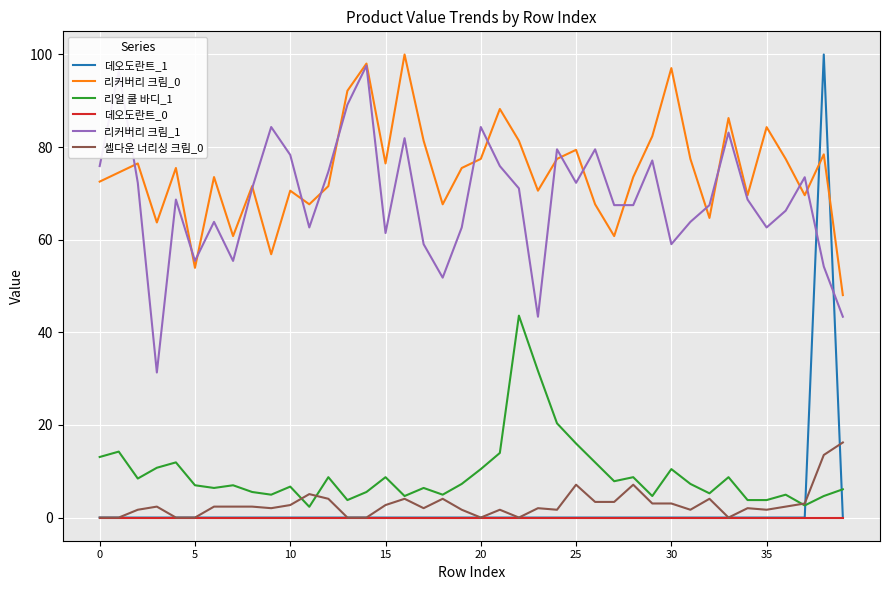

Which series has the largest range (max minus min)?

데오도란트_1